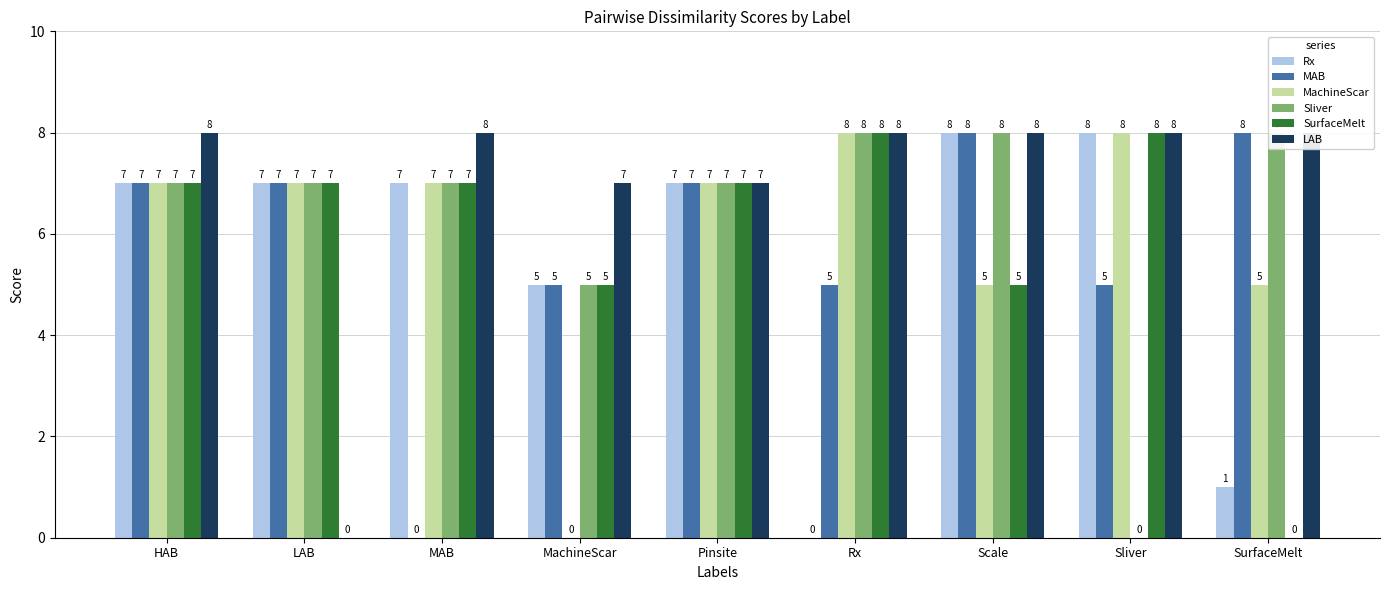

Are the bars horizontal?

No